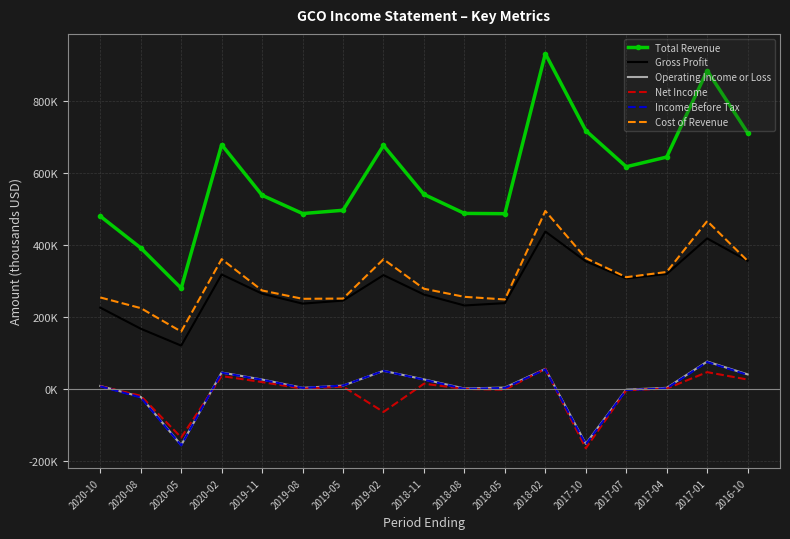

What is the value of the Total Revenue point at the 5th from the left?

537300